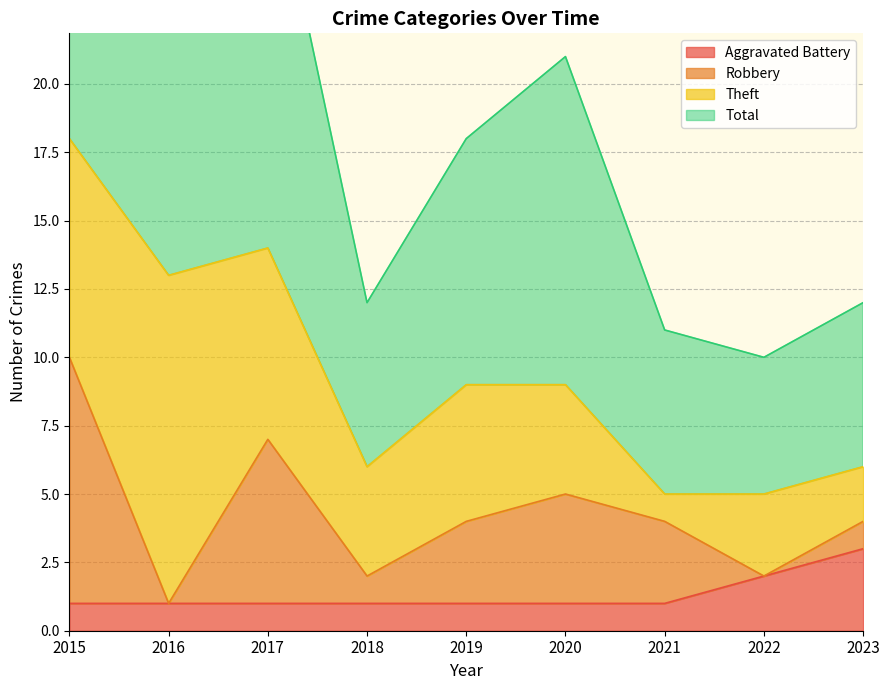

Is it true that Aggravated Battery equals 1 at 2021?

True